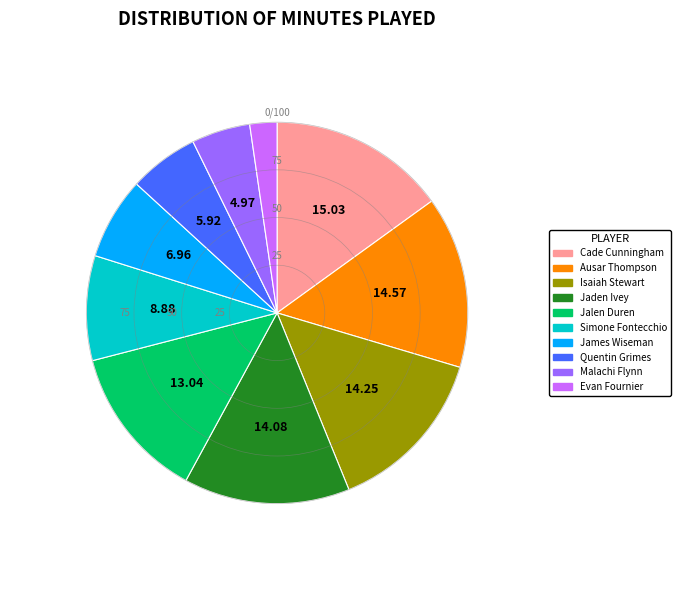

Which slice is the smallest?

Evan Fournier